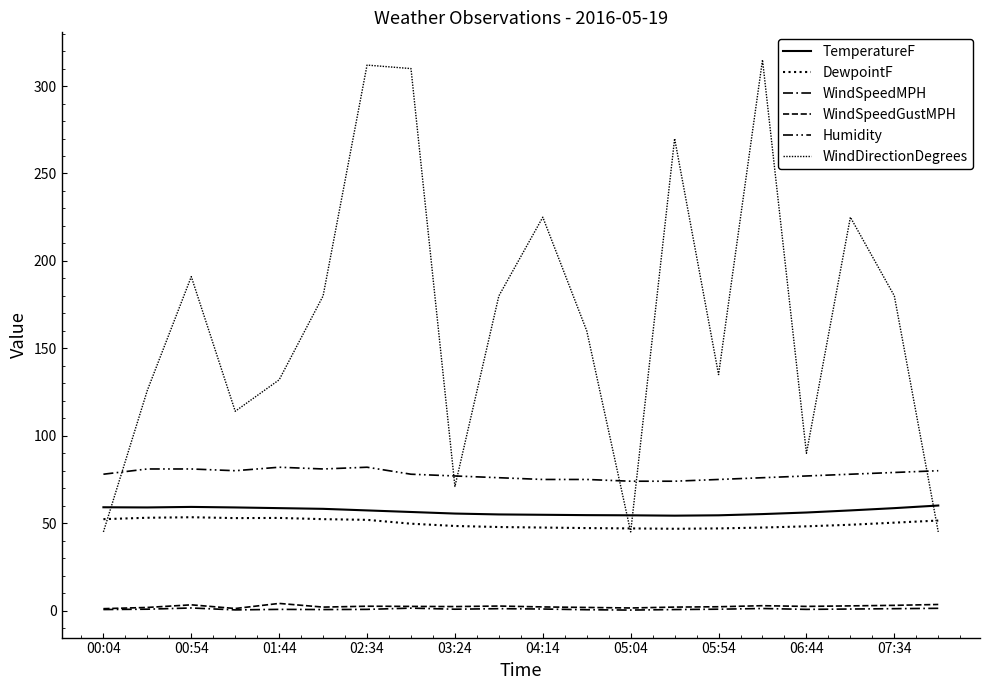

Reading left to right, list all the values displayed in this chart.

TemperatureF: 59.1	59.0	59.3	59.0	58.6	58.2	57.3	56.4	55.5	55.0	54.8	54.6	54.5	54.3	54.5	55.2	56.1	57.3	58.6	60.1
DewpointF: 52.3	53.1	53.4	52.9	53.0	52.3	51.9	49.7	48.4	47.8	47.5	47.2	47.0	46.8	47.0	47.5	48.2	49.1	50.3	51.5
WindSpeedMPH: 0.6	0.8	1.5	0.4	0.7	0.6	0.7	1.4	0.8	1.1	0.9	0.5	0.3	0.6	0.8	1.2	0.7	0.9	1.1	1.3
WindSpeedGustMPH: 1.1	1.8	3.3	1.2	4.1	2.0	2.5	2.4	2.3	2.6	2.1	1.8	1.5	2.0	2.2	2.8	2.4	2.7	3.0	3.5
Humidity: 78.0	81.0	81.0	80.0	82.0	81.0	82.0	78.0	77.0	76.0	75.0	75.0	74.0	74.0	75.0	76.0	77.0	78.0	79.0	80.0
WindDirectionDegrees: 45.0	126.0	191.0	114.0	132.0	180.0	312.0	310.0	71.0	180.0	225.0	160.0	45.0	270.0	135.0	315.0	90.0	225.0	180.0	45.0